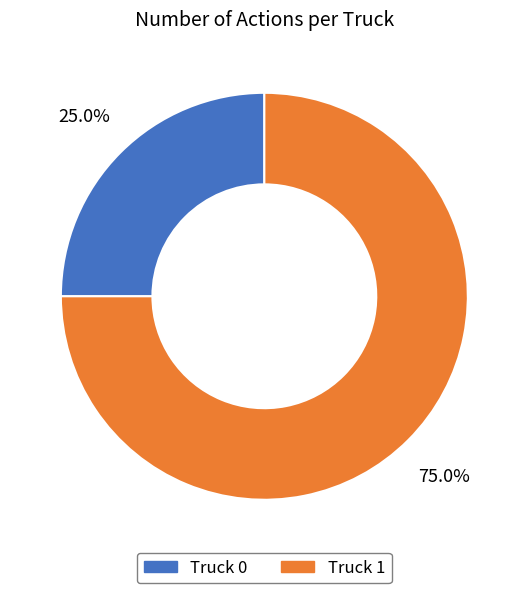

How many slices are in this pie chart?

2